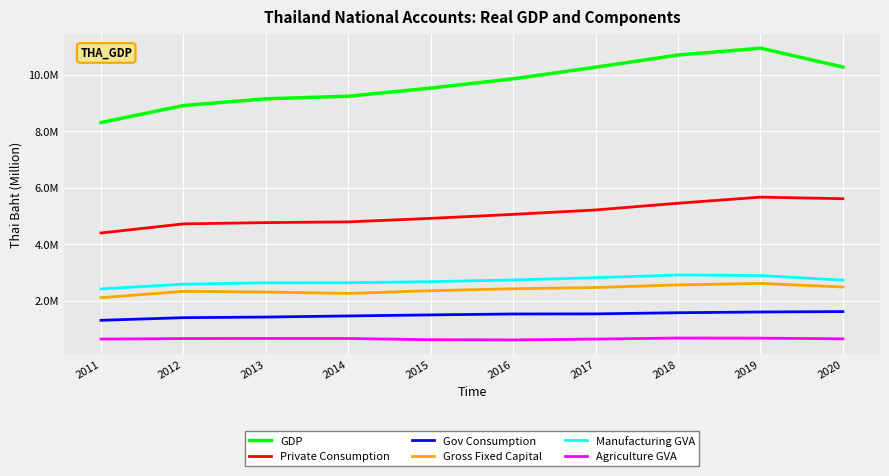

The value of Private Consumption at 2012 is 2485766. True or false?

False